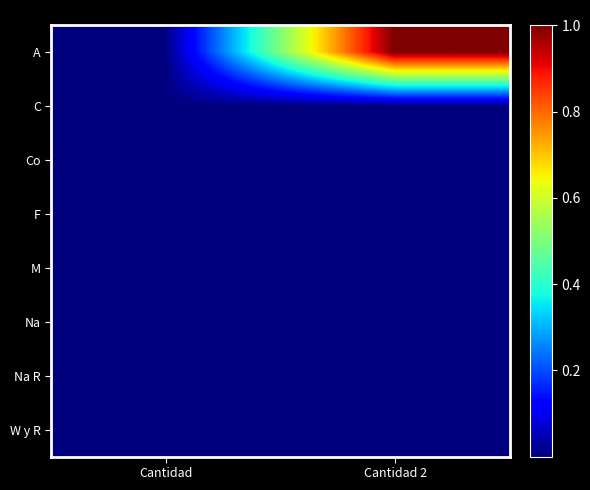

What is the maximum value shown in the chart?

10001473